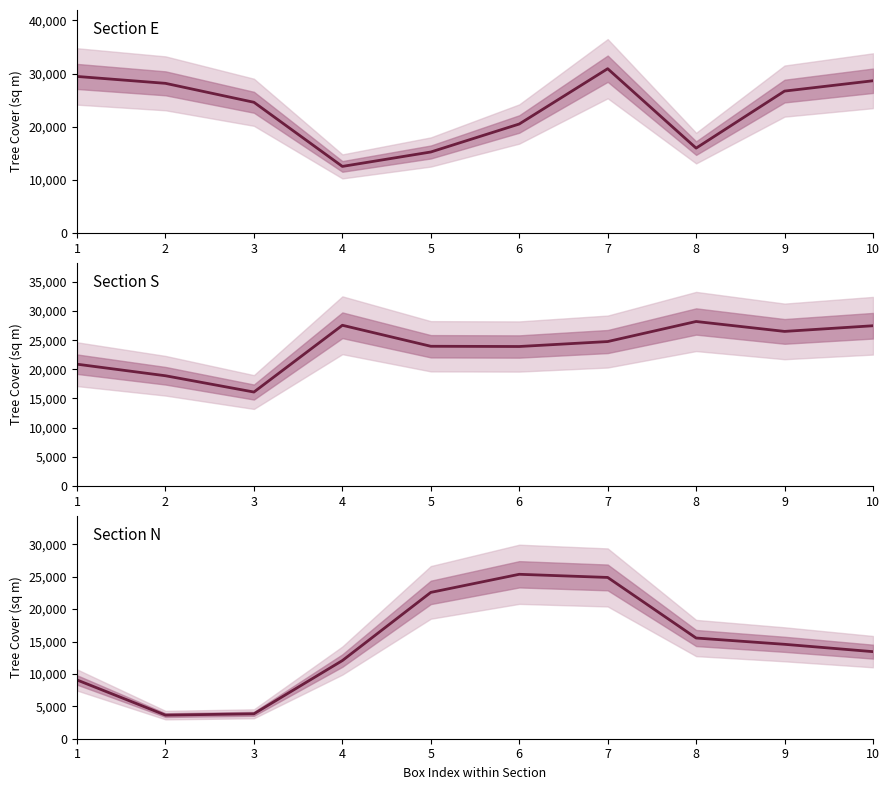

What is the total value across all series at 2?

50707